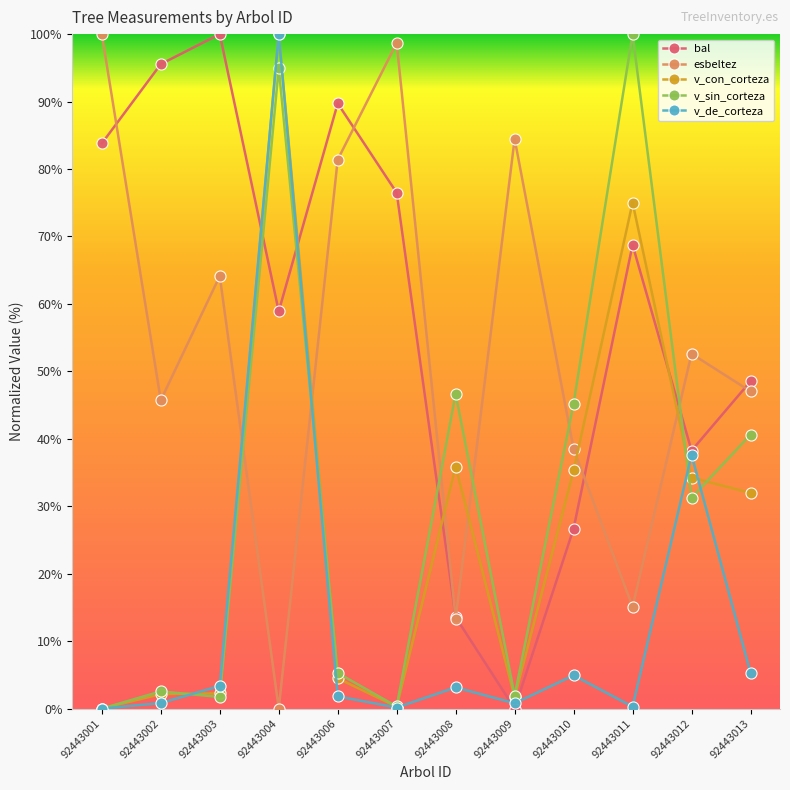

What is the sum of all bal values?

700.2